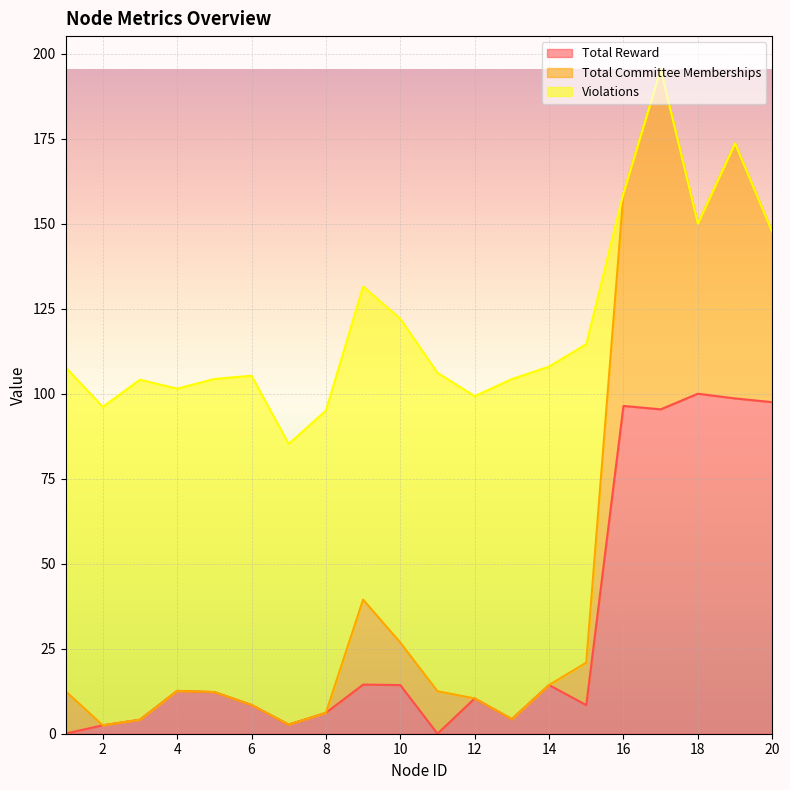

Is it true that Total Reward equals 8.5 at 6?

True